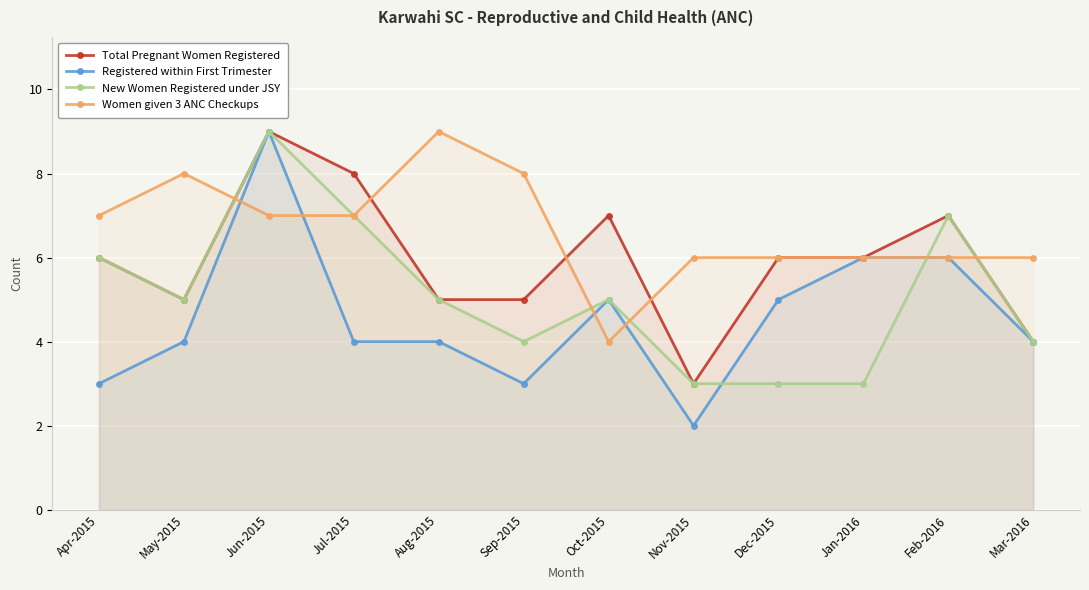

What is the total value across all series at Nov-2015?

14